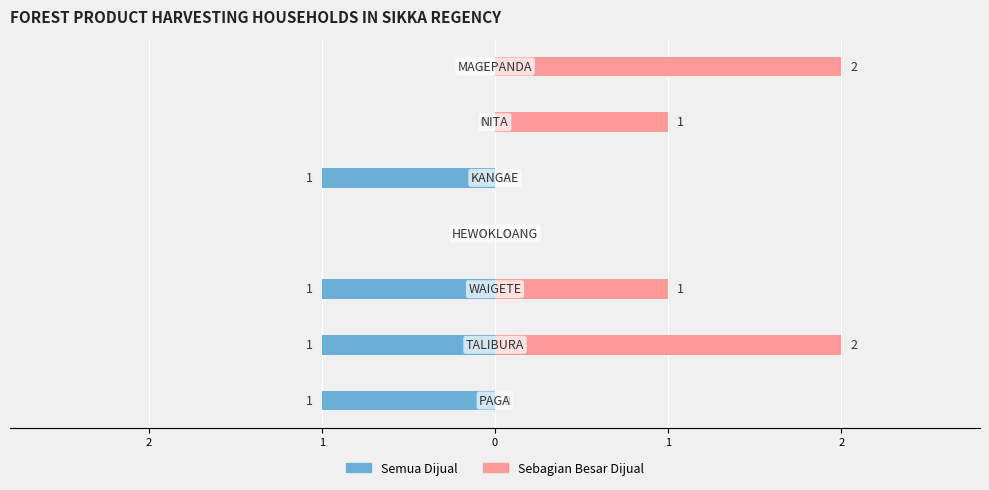

Does the chart contain stacked bars?

No